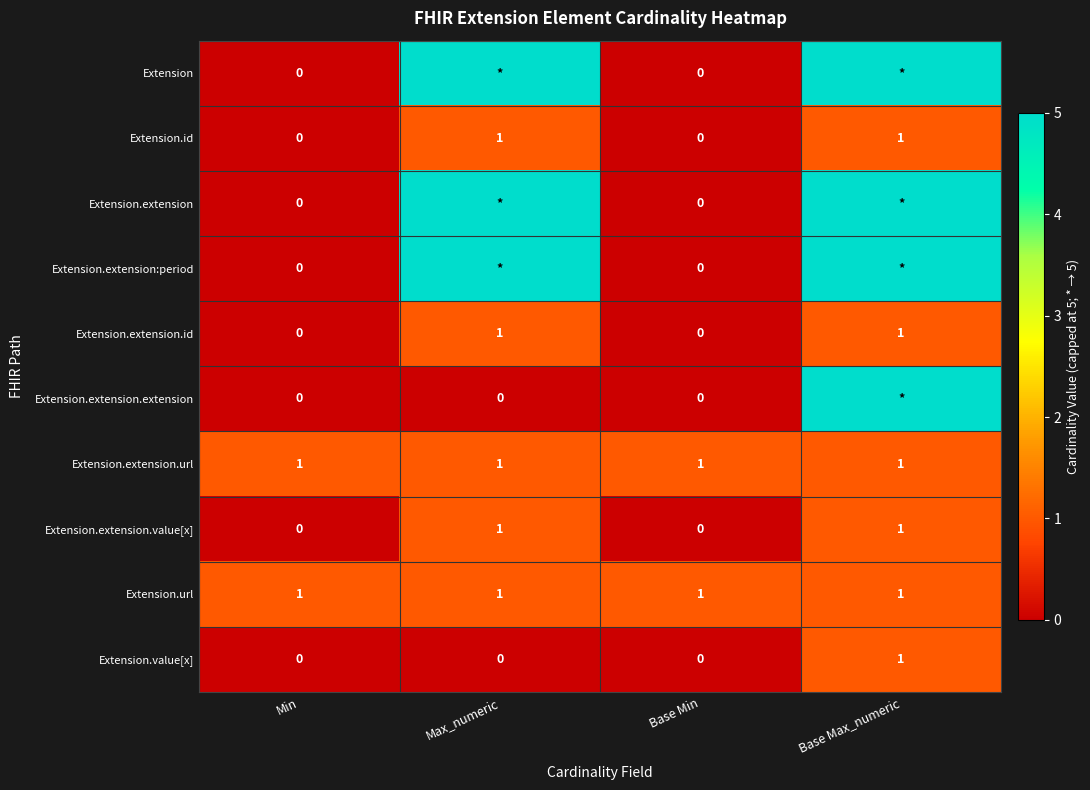

What is the minimum value for Extension.url?

1